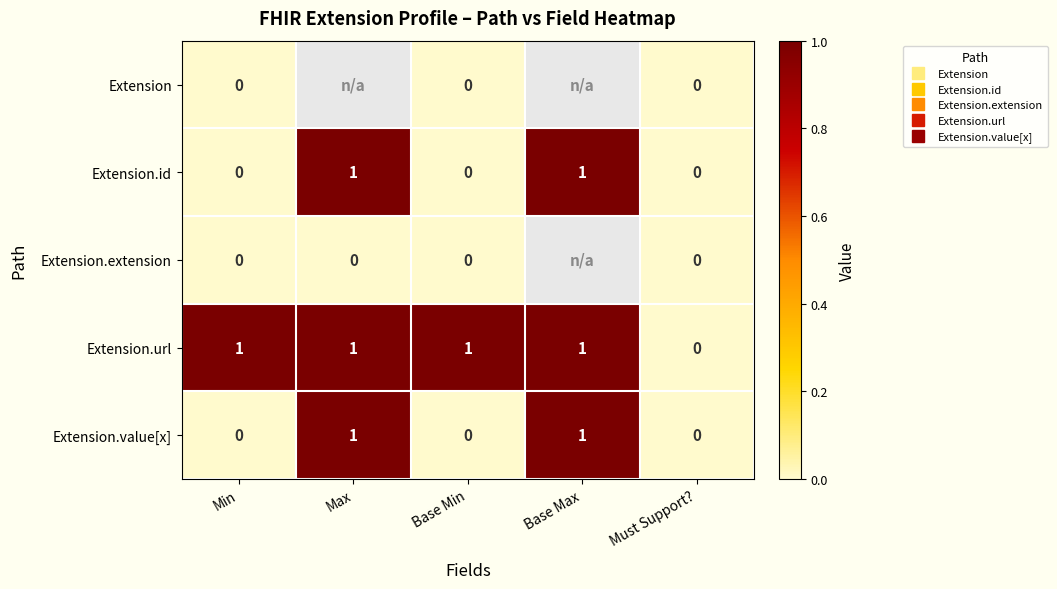

Between Max and Base Max, which series saw the biggest shift?

Extension.extension